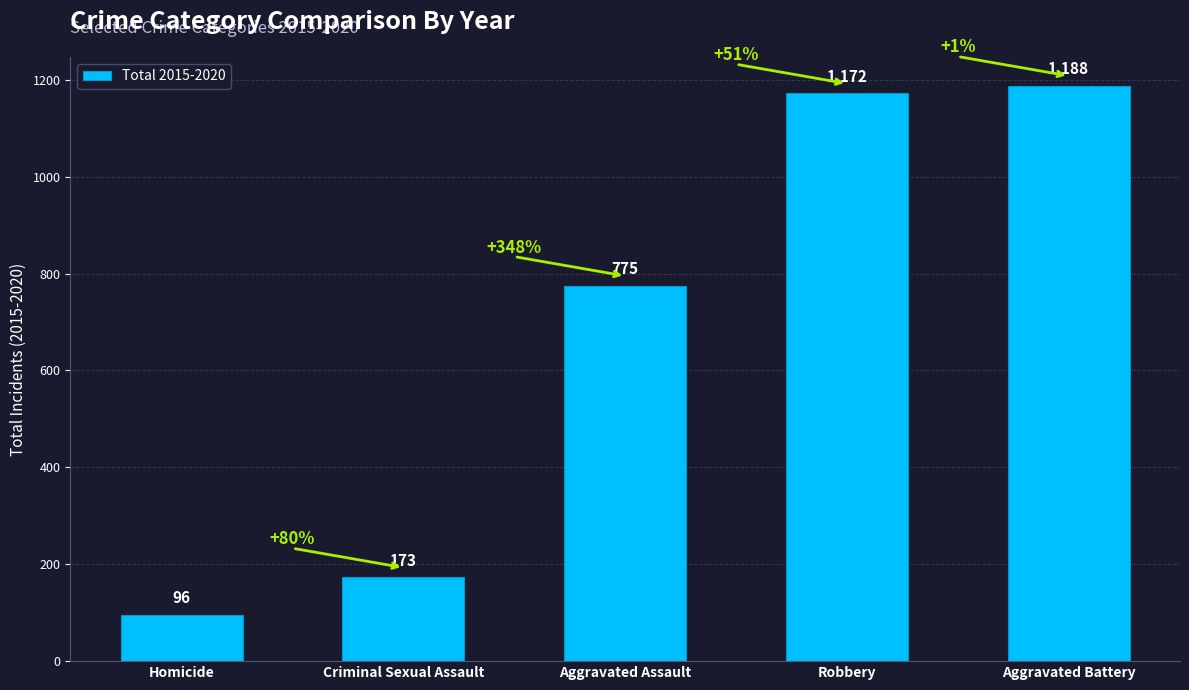

What is the difference between the maximum and minimum values?

1092